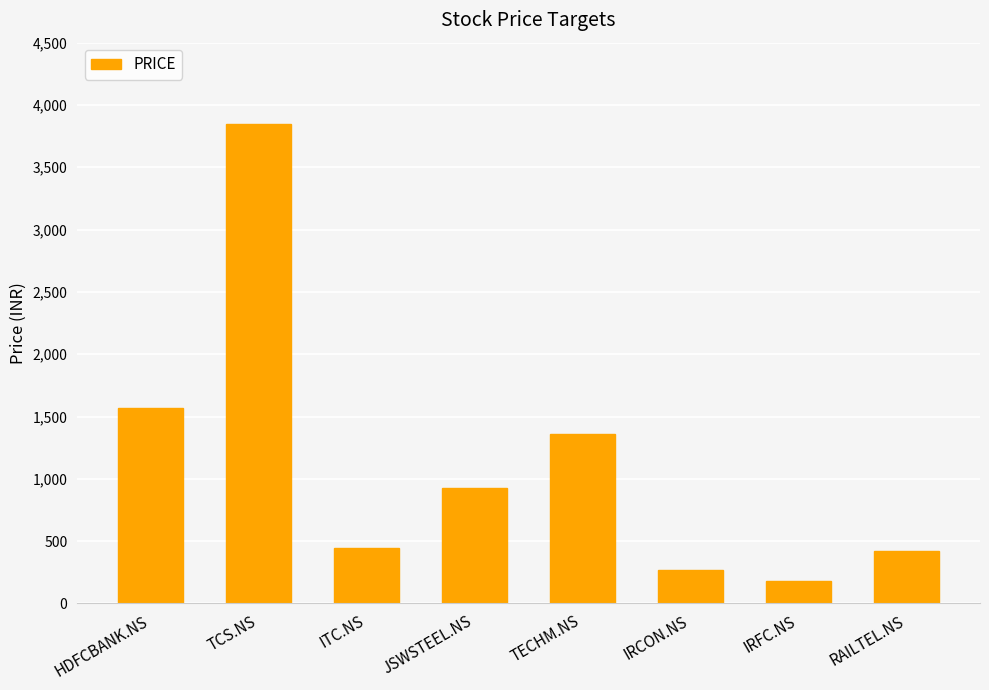

What is the average value?

1127